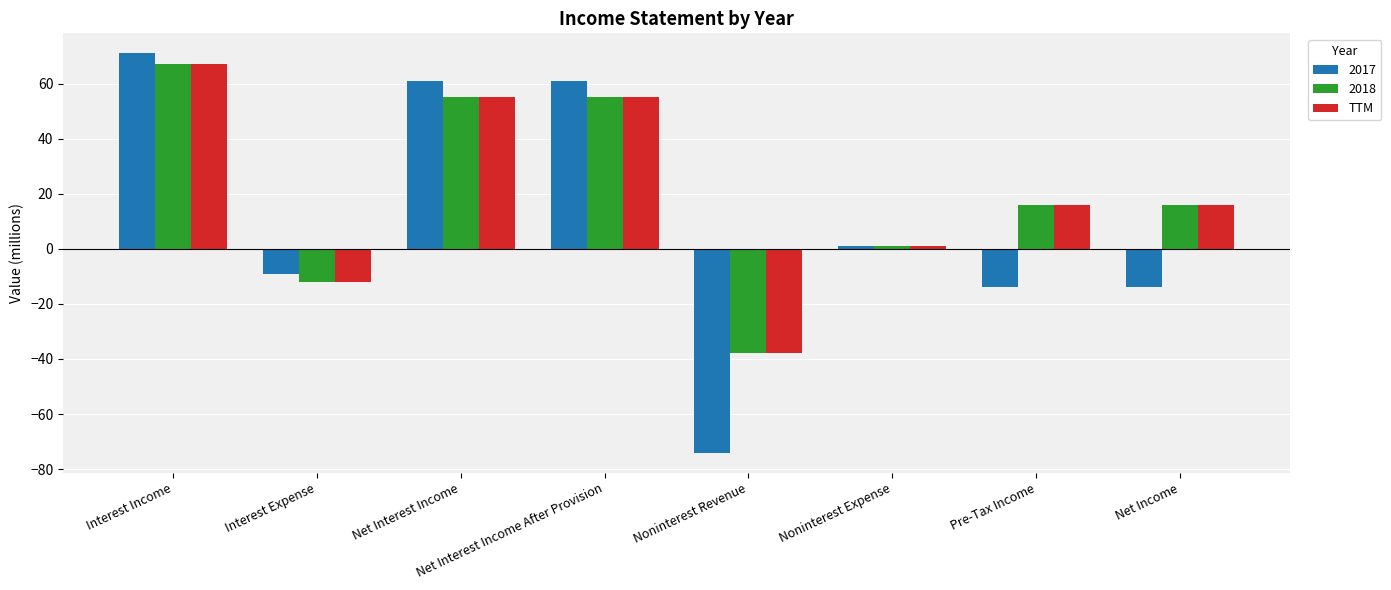

What is the sum of all TTM values?

160